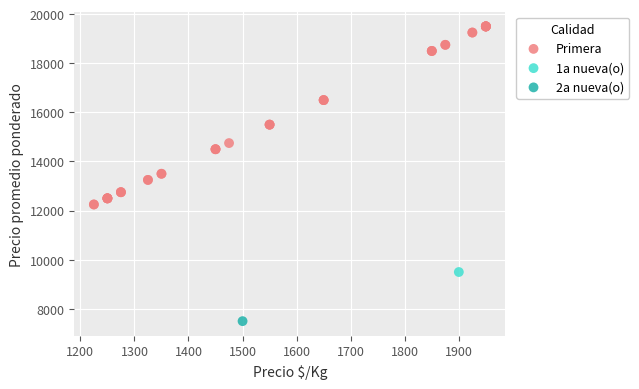

What are all the series names shown in the legend?

Primera, 1a nueva(o), 2a nueva(o)